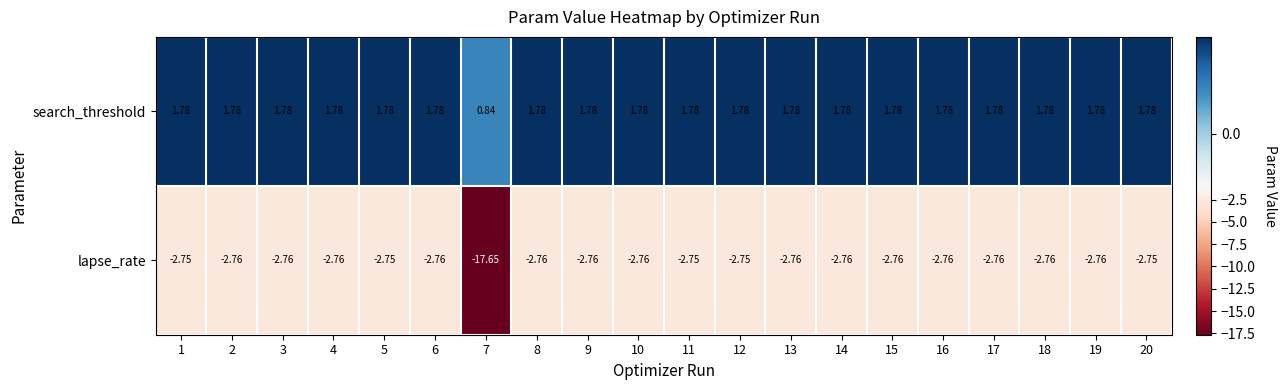

Rank the series by their maximum value, from lowest to highest.

lapse_rate, search_threshold